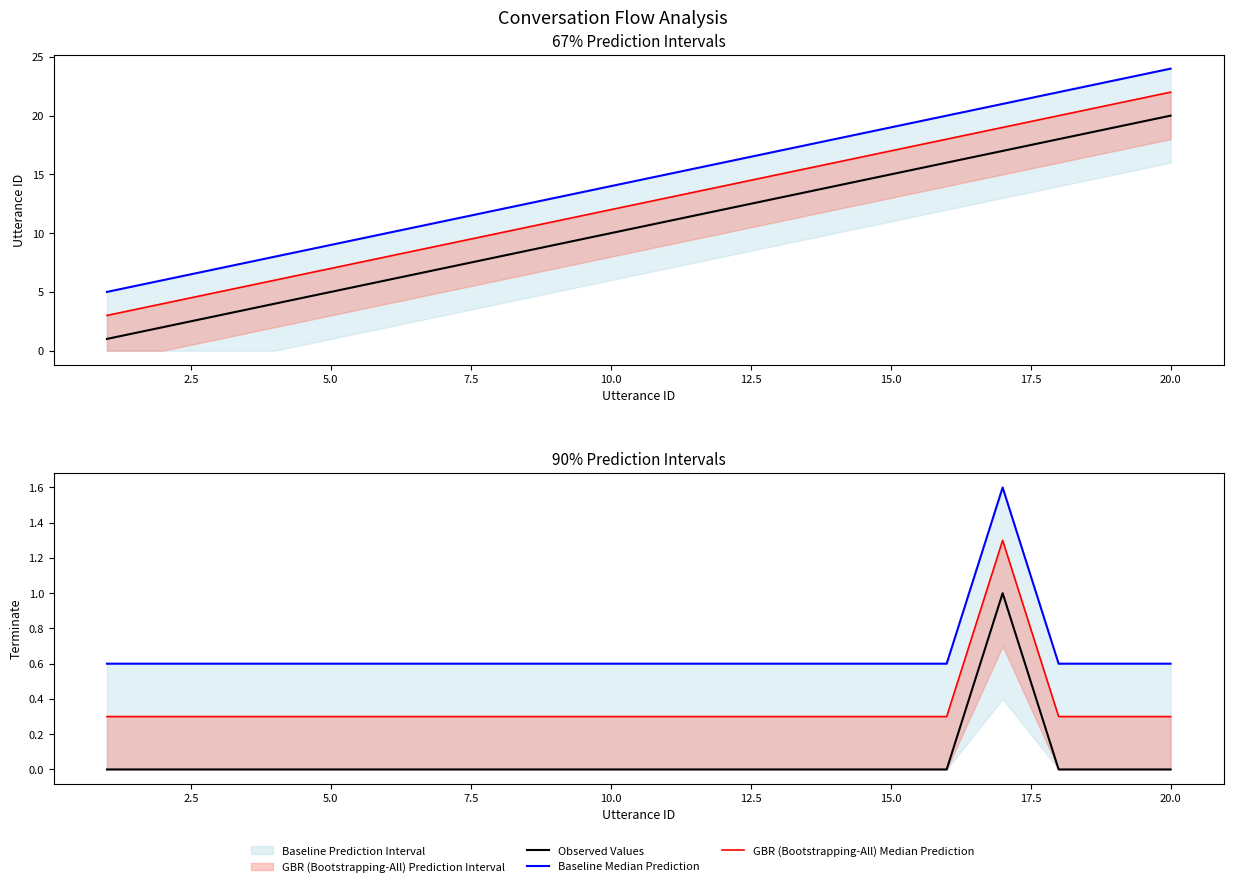

True or false: Observed Values and GBR (Bootstrapping-All) Median Prediction cross at least once.

False